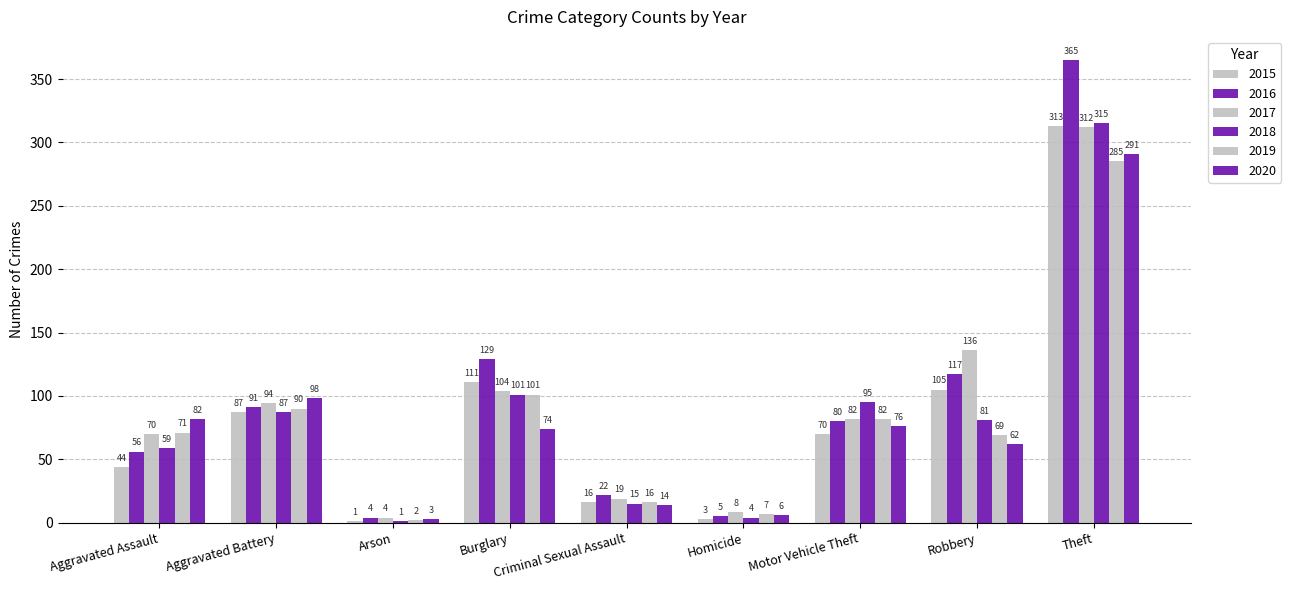

What is the label of the 8th bar from the right?

Aggravated Battery